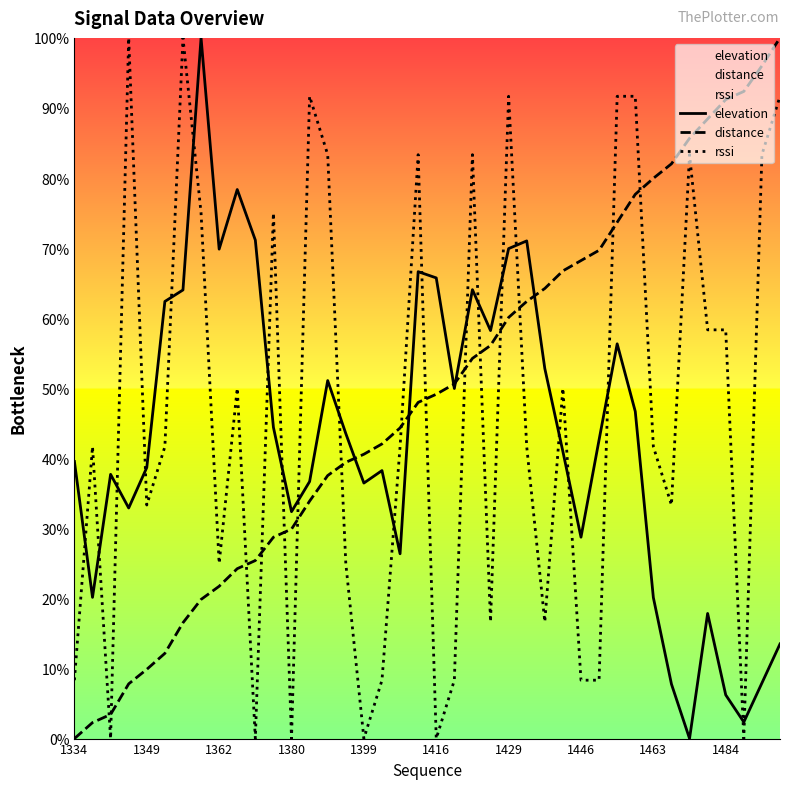

How many series are shown in this chart?

3